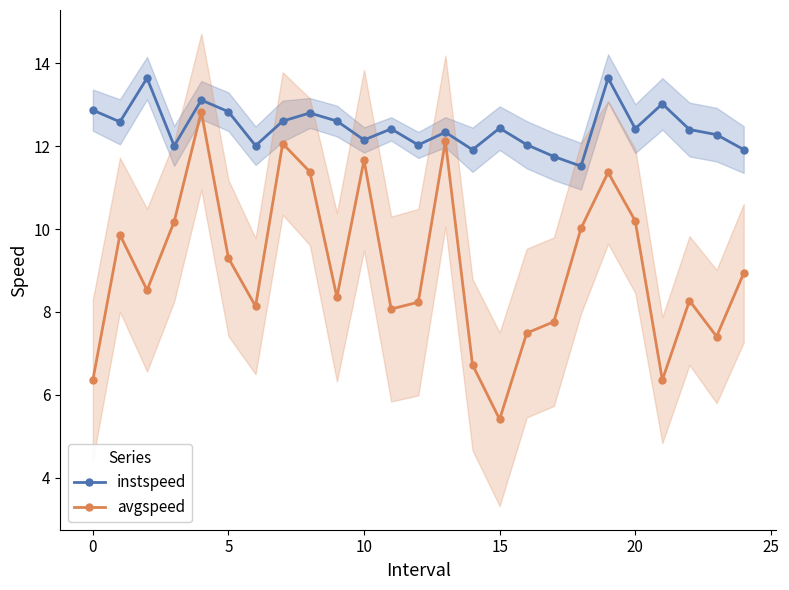

True or false: avgspeed and instspeed intersect in this chart.

False